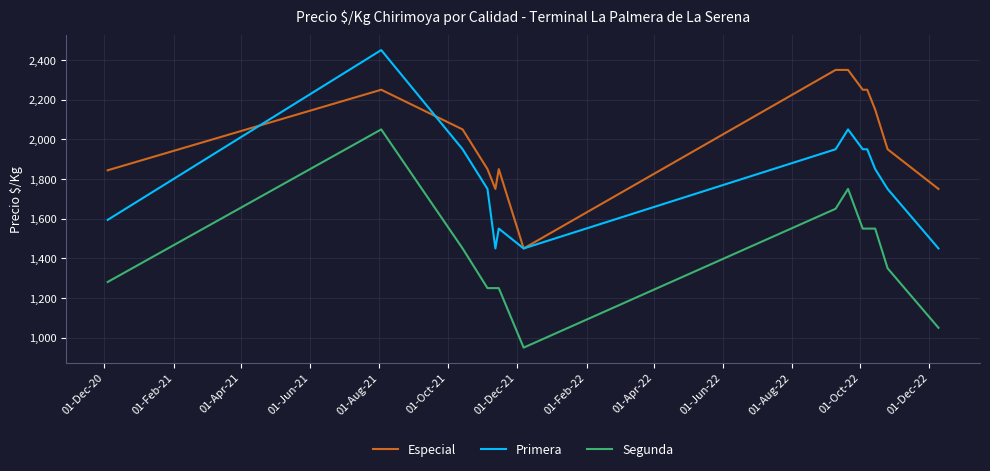

What is the greatest value displayed?

2450